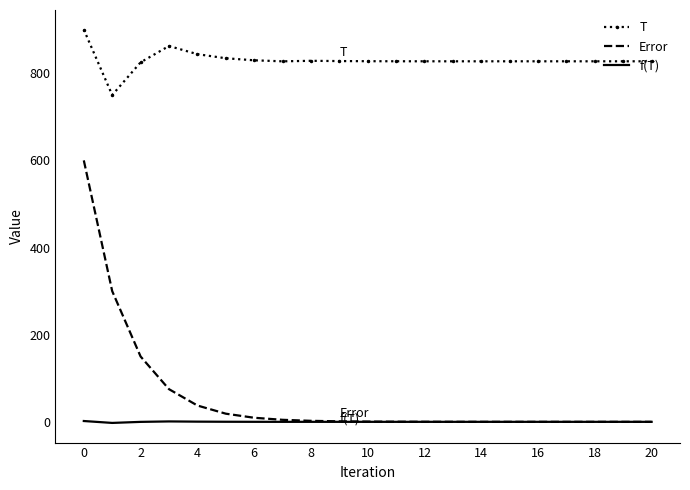

Which series has the largest range (max minus min)?

Error